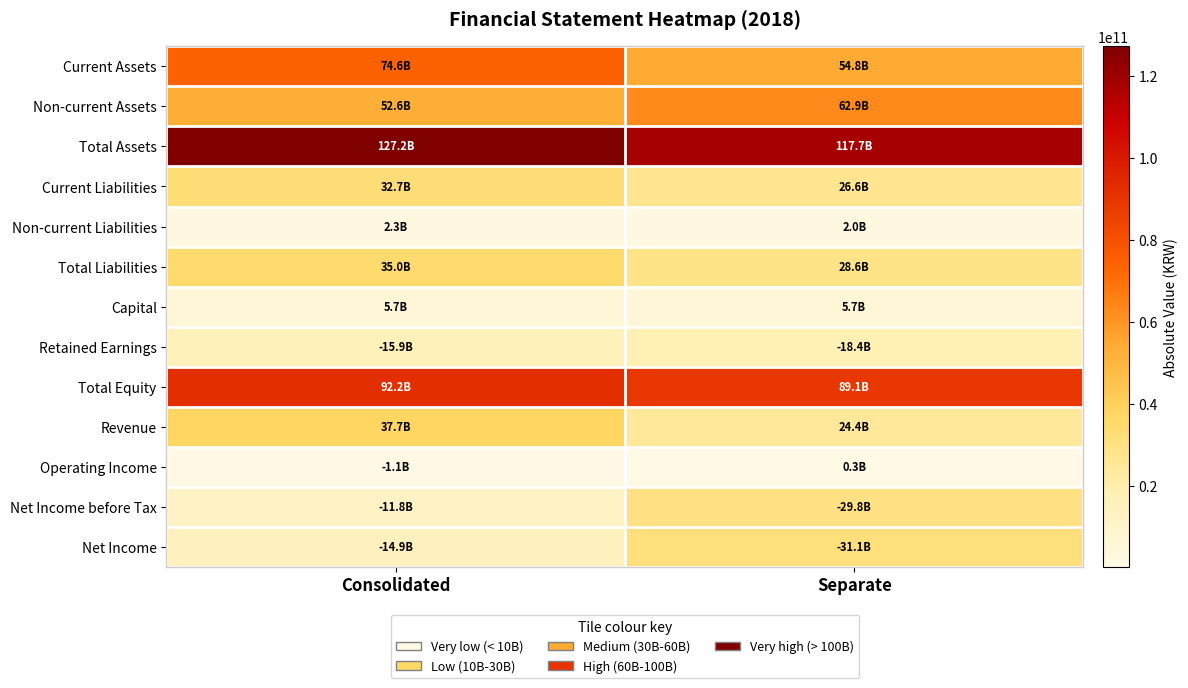

Reading left to right, list all the values displayed in this chart.

Current Assets: Consolidated=74587255128	Separate=54761274248
Non-current Assets: Consolidated=52609579664	Separate=62948914780
Total Assets: Consolidated=127196834792	Separate=117710189028
Current Liabilities: Consolidated=32746893720	Separate=26636379862
Non-current Liabilities: Consolidated=2251255105	Separate=1989811249
Total Liabilities: Consolidated=34998148825	Separate=28626191111
Capital: Consolidated=5665319000	Separate=5665319000
Retained Earnings: Consolidated=15948973026	Separate=18380985229
Total Equity: Consolidated=92198685967	Separate=89083997917
Revenue: Consolidated=37652204111	Separate=24386489049
Operating Income: Consolidated=1075481991	Separate=339027781
Net Income before Tax: Consolidated=11769710386	Separate=29826246055
Net Income: Consolidated=14891820538	Separate=31136238775